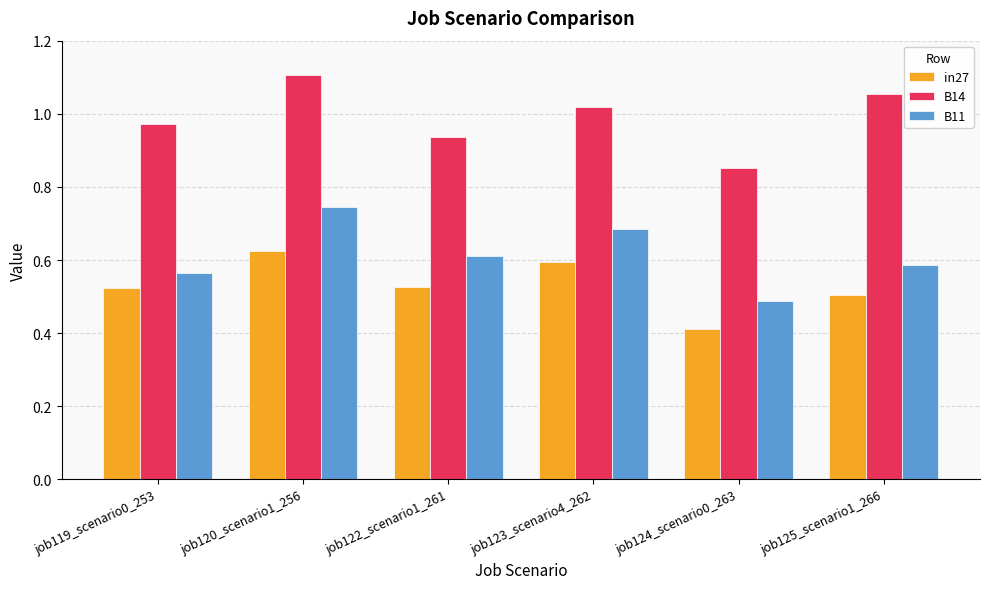

Which category has the highest value across all series?

job120_scenario1_256